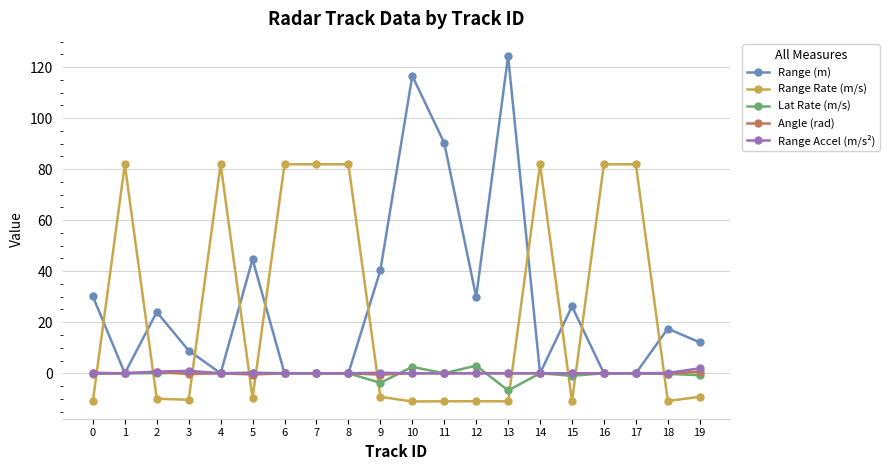

How many data points does each series have?

20